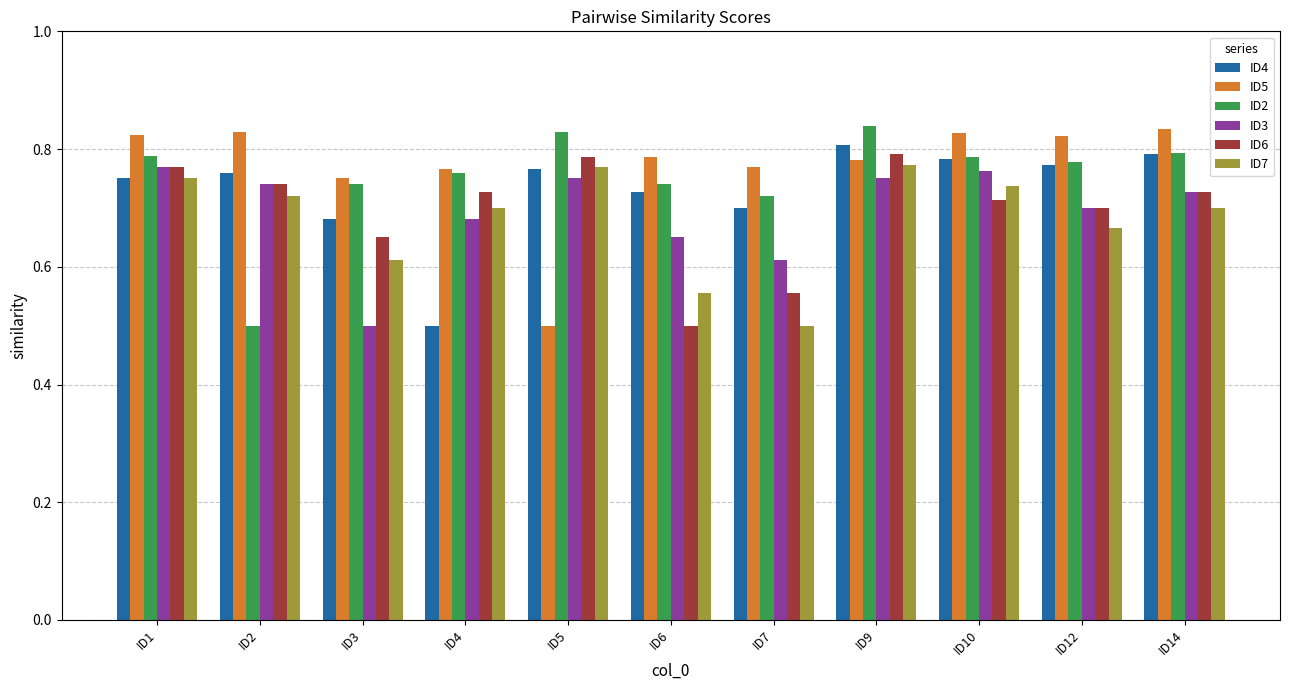

At which label is ID6 closest to 0?

ID6